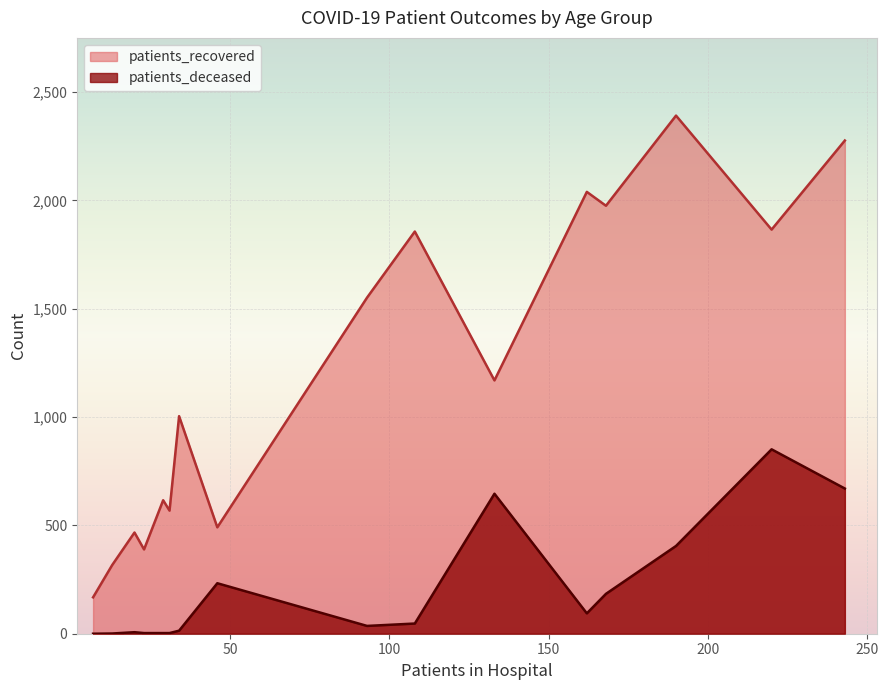

Is the value of patients_recovered at 80 - 84 greater than the value of patients_deceased at <20?

Yes